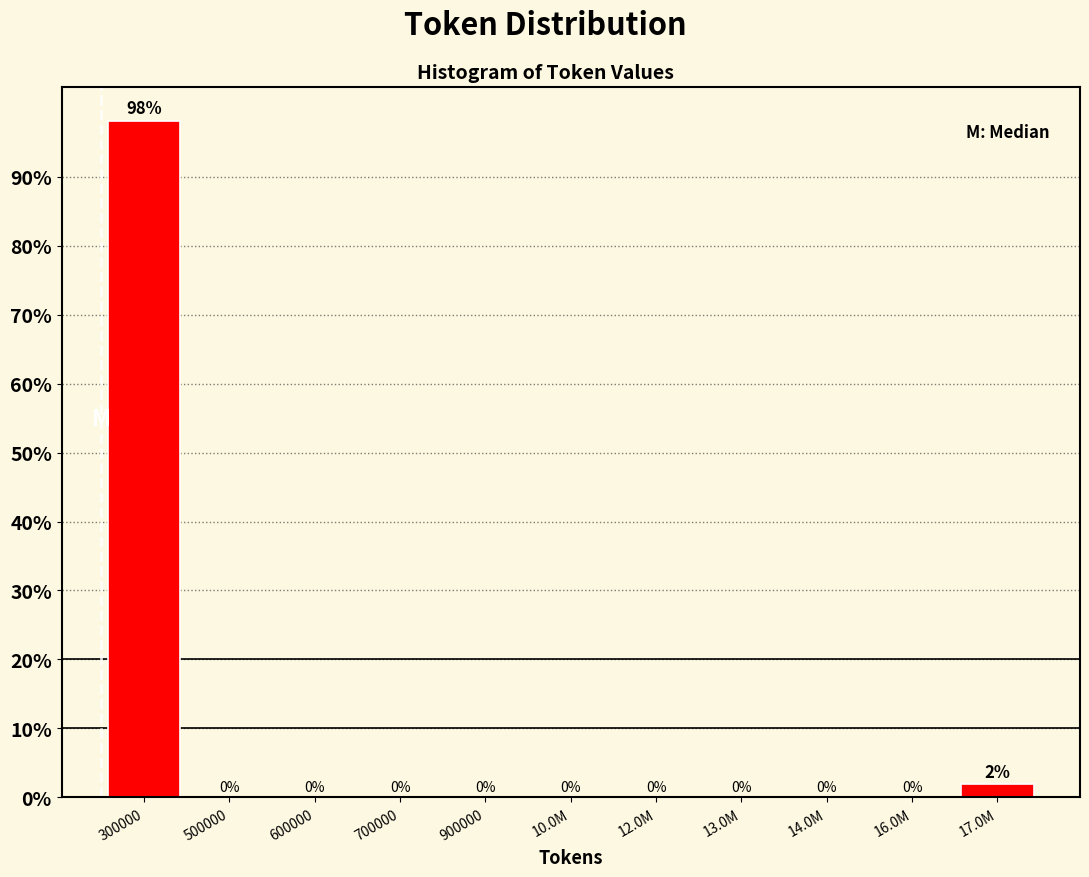

At which label is the value closest to 49?

17.0M